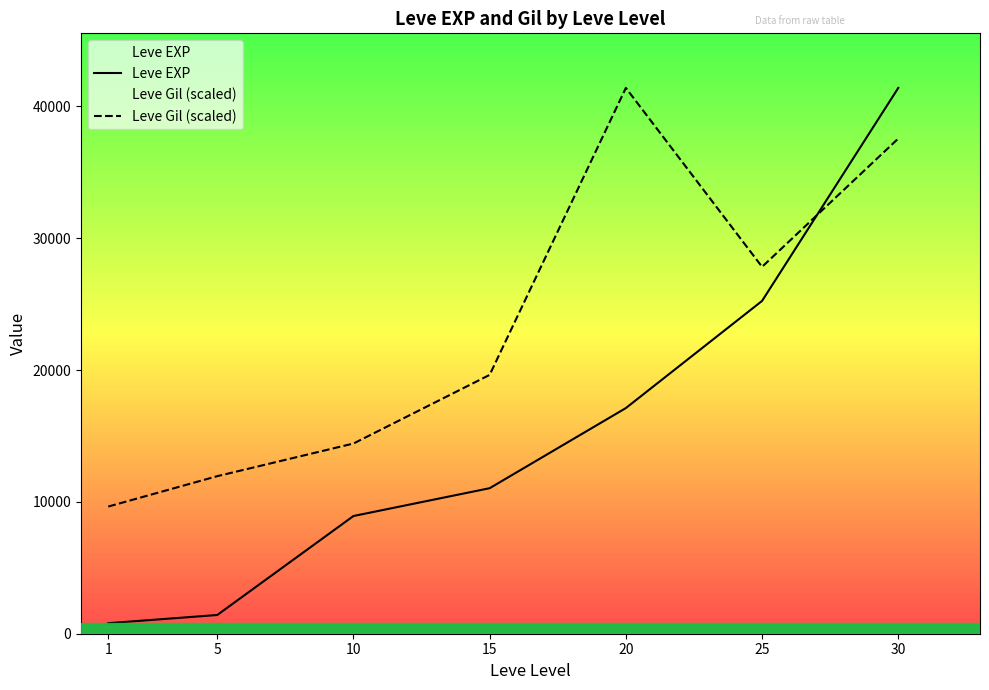

What is the smallest value displayed?

800.0